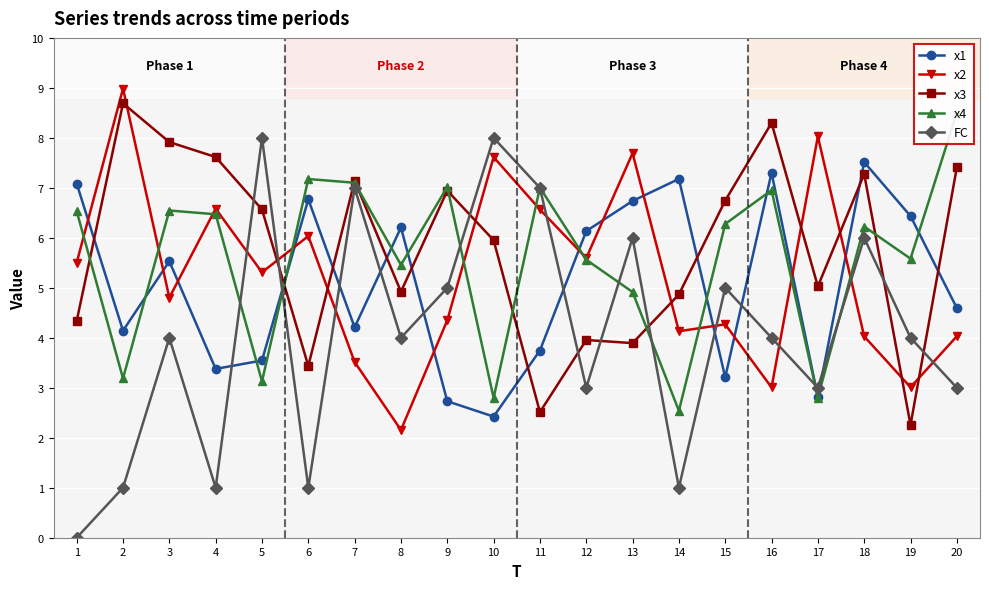

Reading right to left, what are all the values shown in this chart?

x1: 20=4.6	19=6.4	18=7.5	17=2.8	16=7.3	15=3.2	14=7.2	13=6.7	12=6.1	11=3.7	10=2.4	9=2.7	8=6.2	7=4.2	6=6.8	5=3.5	4=3.4	3=5.5	2=4.1	1=7.1
x2: 20=4.0	19=3.0	18=4.0	17=8.0	16=3.0	15=4.3	14=4.1	13=7.7	12=5.6	11=6.6	10=7.6	9=4.3	8=2.2	7=3.5	6=6.0	5=5.3	4=6.6	3=4.8	2=9.0	1=5.5
x3: 20=7.4	19=2.3	18=7.3	17=5.0	16=8.3	15=6.7	14=4.9	13=3.9	12=4.0	11=2.5	10=6.0	9=6.9	8=4.9	7=7.1	6=3.4	5=6.6	4=7.6	3=7.9	2=8.7	1=4.3
x4: 20=8.5	19=5.6	18=6.2	17=2.8	16=7.0	15=6.3	14=2.5	13=4.9	12=5.6	11=7.0	10=2.8	9=7.0	8=5.5	7=7.1	6=7.2	5=3.1	4=6.5	3=6.5	2=3.2	1=6.5
FC: 20=3.0	19=4.0	18=6.0	17=3.0	16=4.0	15=5.0	14=1.0	13=6.0	12=3.0	11=7.0	10=8.0	9=5.0	8=4.0	7=7.0	6=1.0	5=8.0	4=1.0	3=4.0	2=1.0	1=0.0